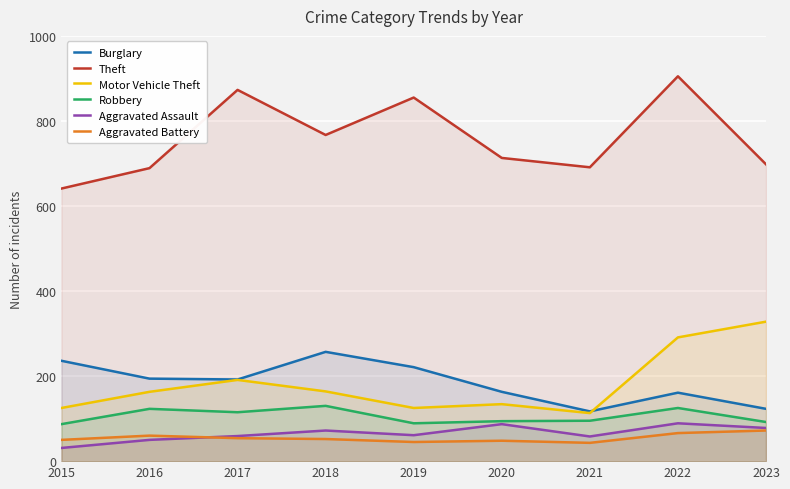

How many categories are shown in the chart?

9